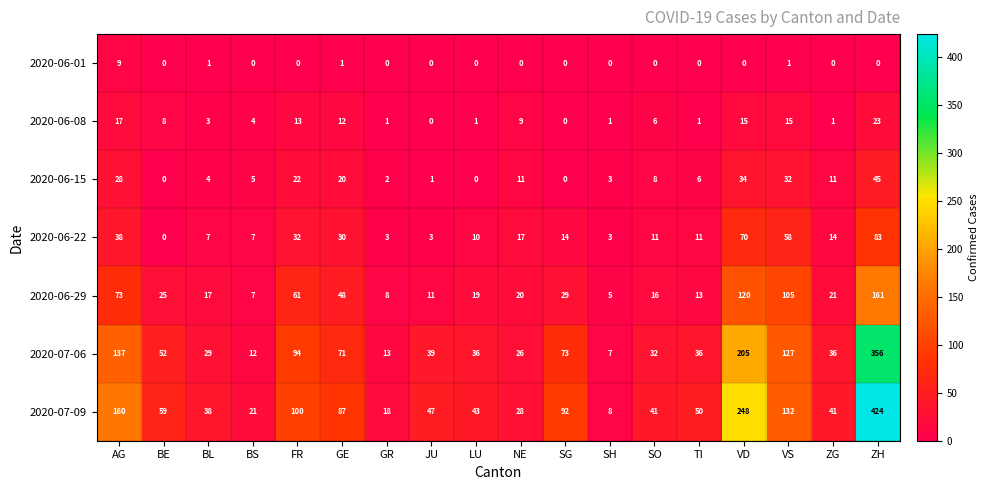

List the series in order of their peak value, highest first.

2020-07-09, 2020-07-06, 2020-06-29, 2020-06-22, 2020-06-15, 2020-06-08, 2020-06-01